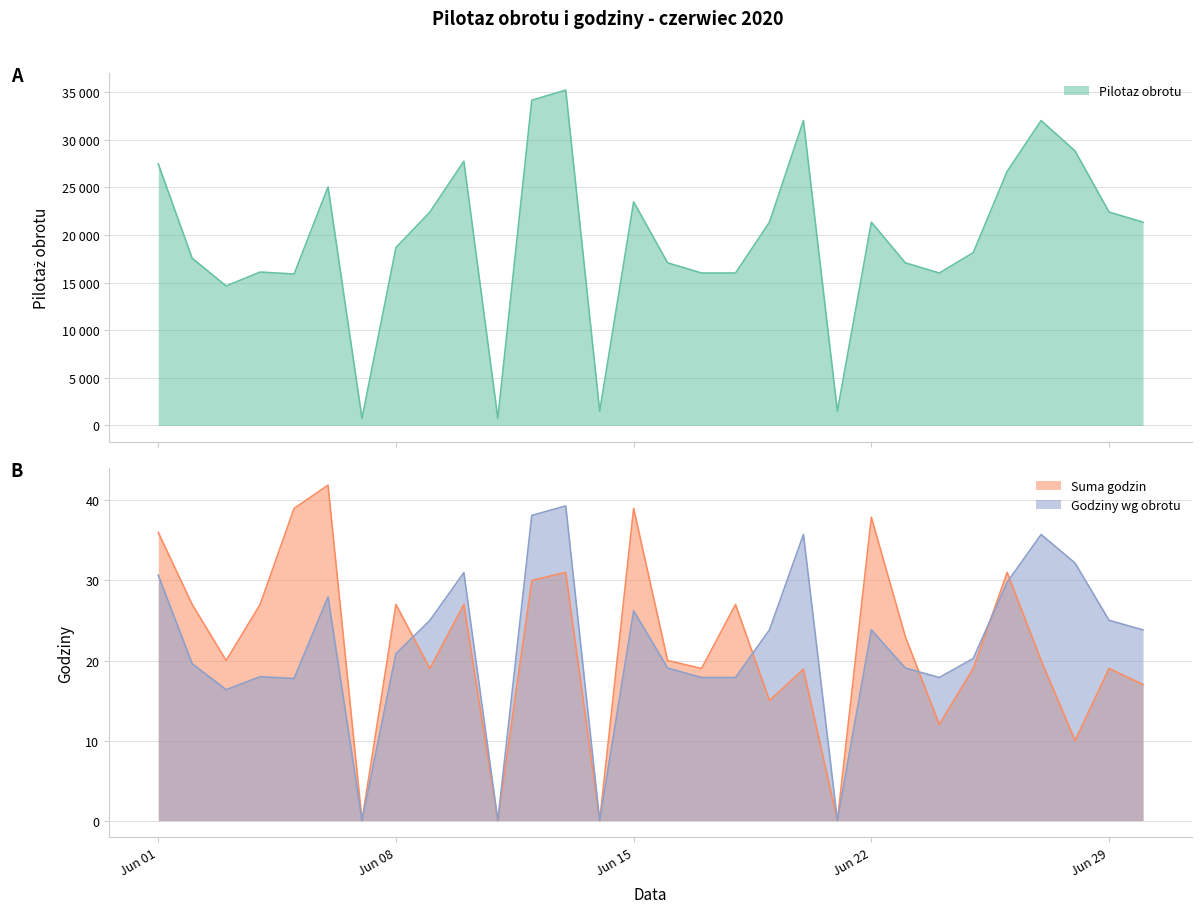

Between 2020-06-03 and 2020-06-21, which is larger?

2020-06-03